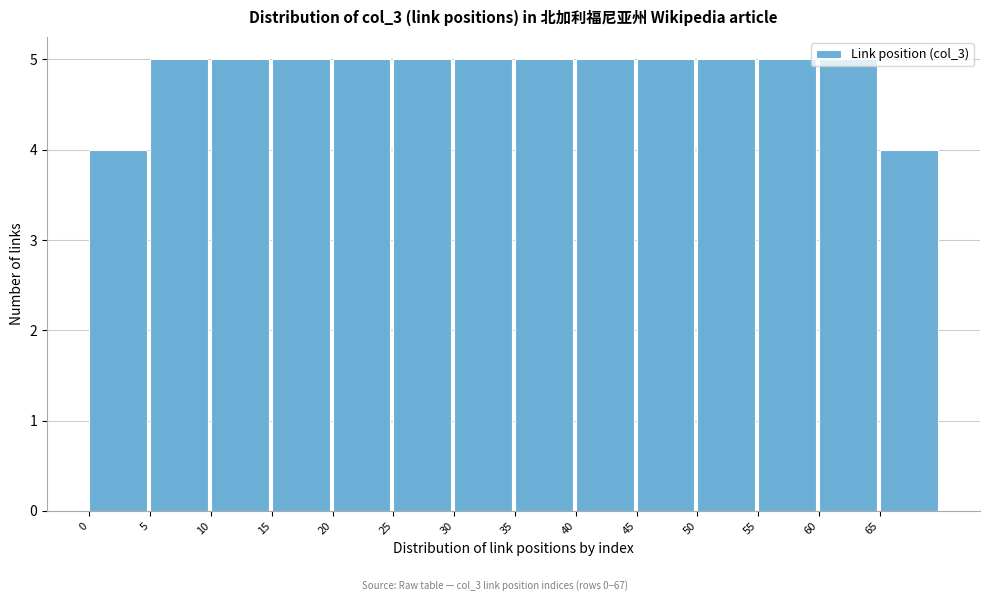

Reading left to right, list every bar in this chart as the range it spans on the x-axis followed by its height. The values are not printed on the chart, so give them approximately, as read against the axis.

0 to 5: 4
5 to 10: 5
10 to 15: 5
15 to 20: 5
20 to 25: 5
25 to 30: 5
30 to 35: 5
35 to 40: 5
40 to 45: 5
45 to 50: 5
50 to 55: 5
55 to 60: 5
60 to 65: 5
65 to 70: 4